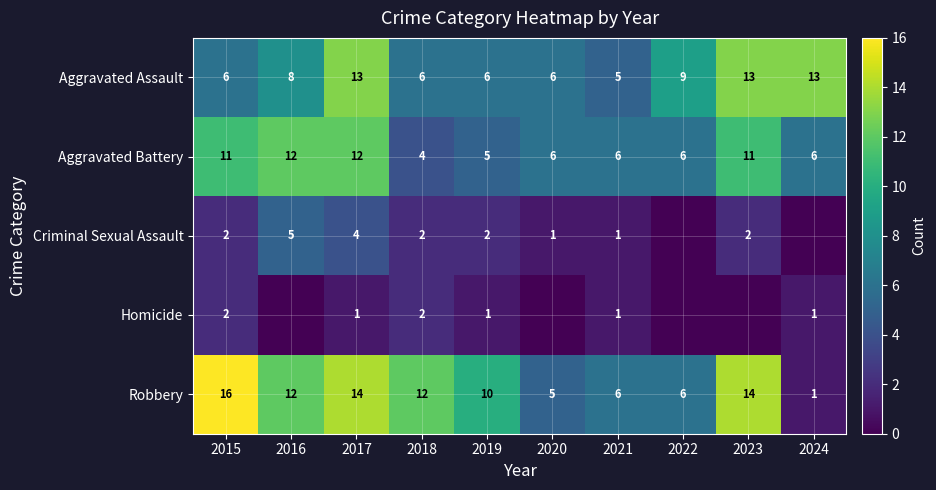

Which series has the largest range (max minus min)?

Robbery